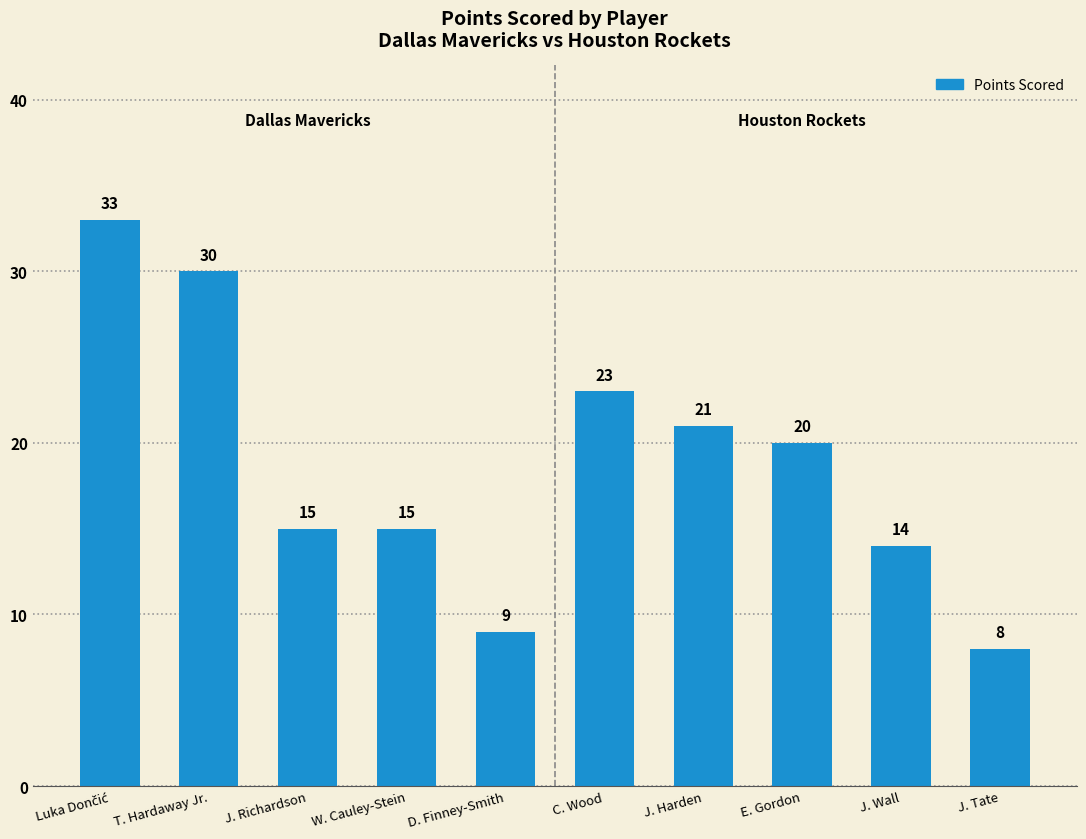

Read the value at T. Hardaway Jr., to the nearest 5.

30